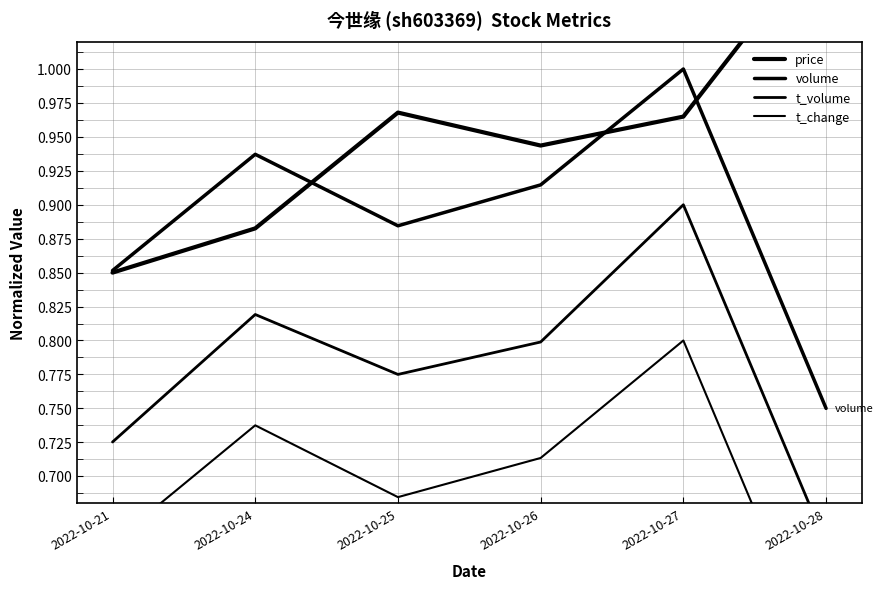

True or false: price and t_volume cross at least once.

False